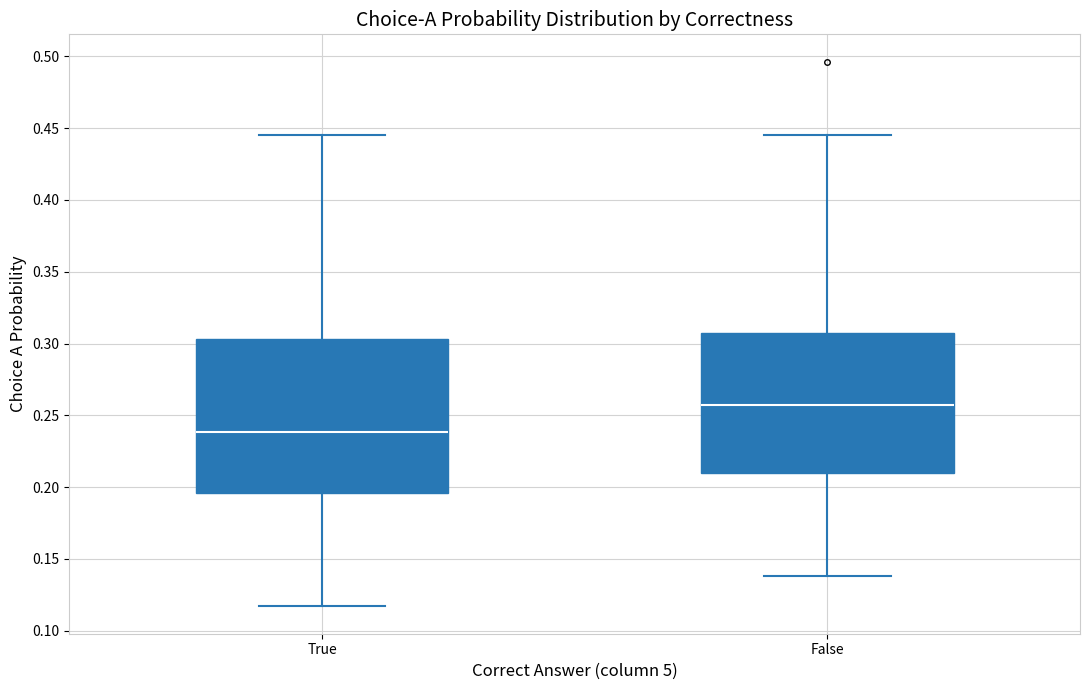

Which box's median line is the lowest?

True